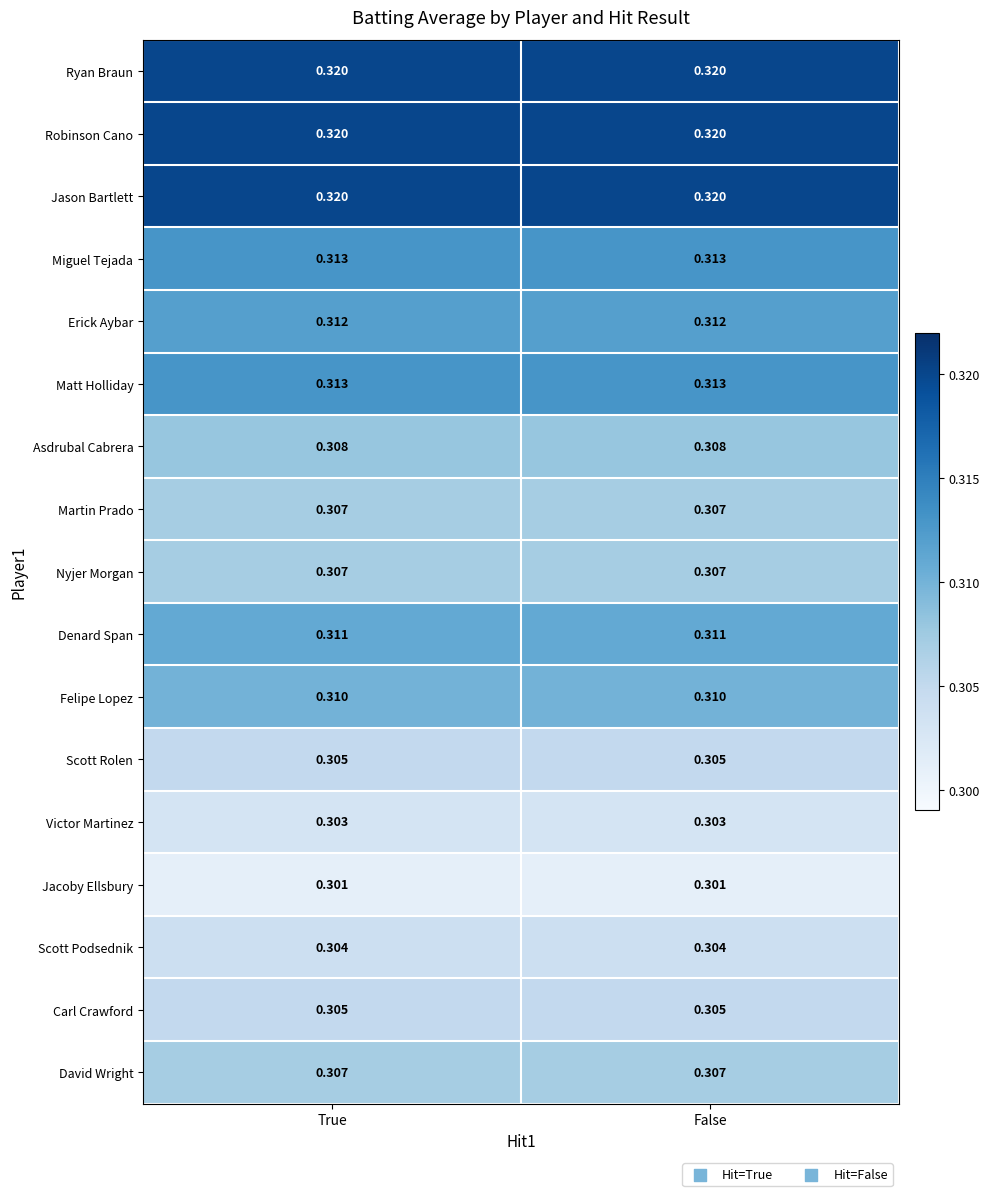

Is the value of Scott Podsednik at True greater than the value of Carl Crawford at False?

No